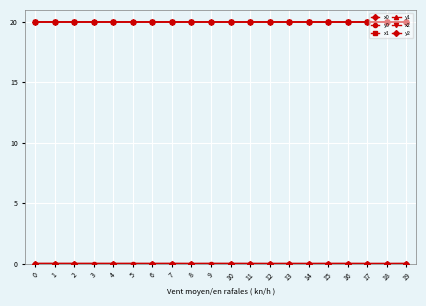

How many interior local valleys does the y1 series have?

7